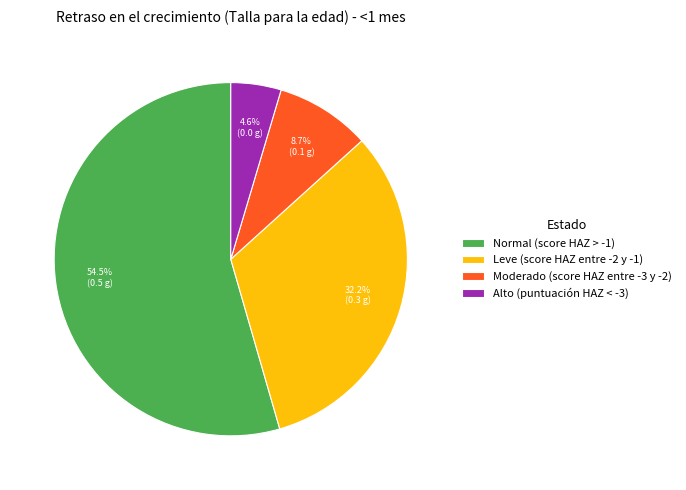

To the nearest percent, what percentage of the pie is Alto (puntuación HAZ < -3)?

5%